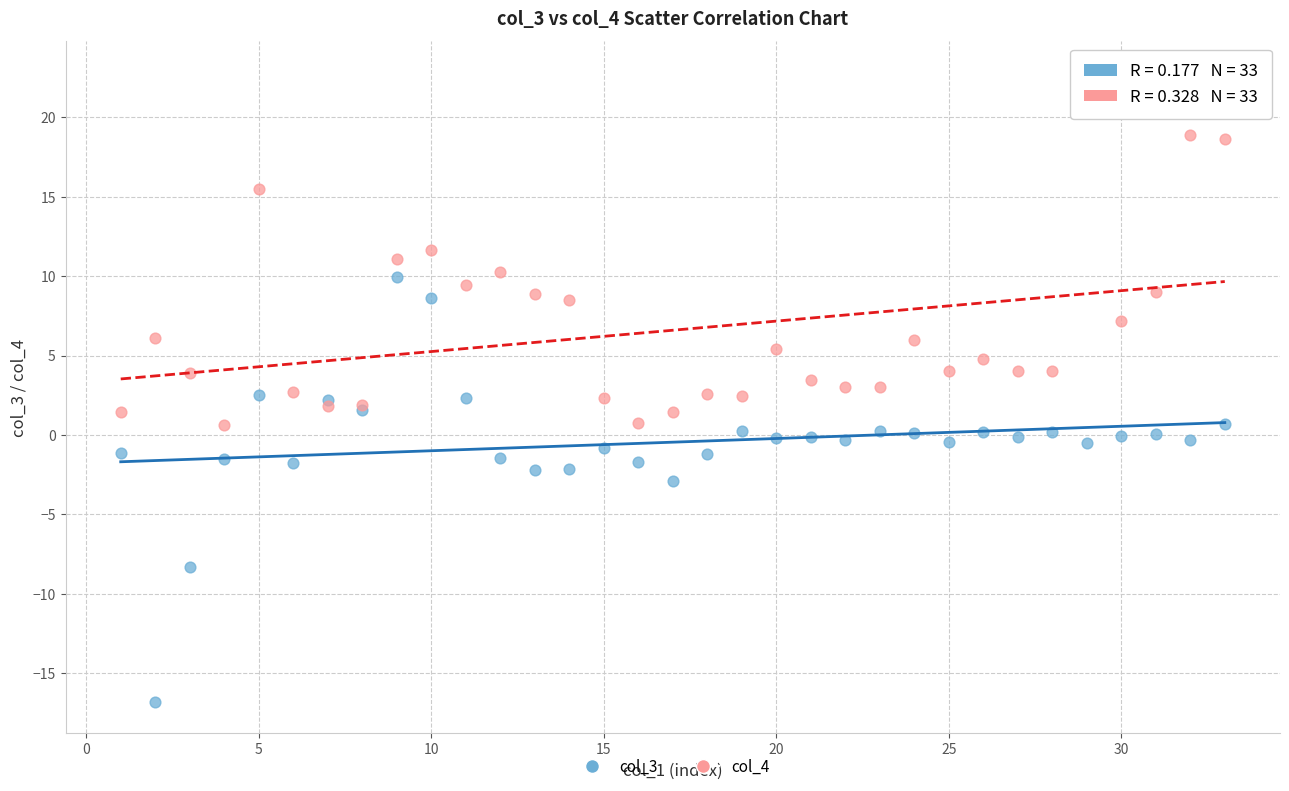

Which series has the widest spread of Y values?

col_3